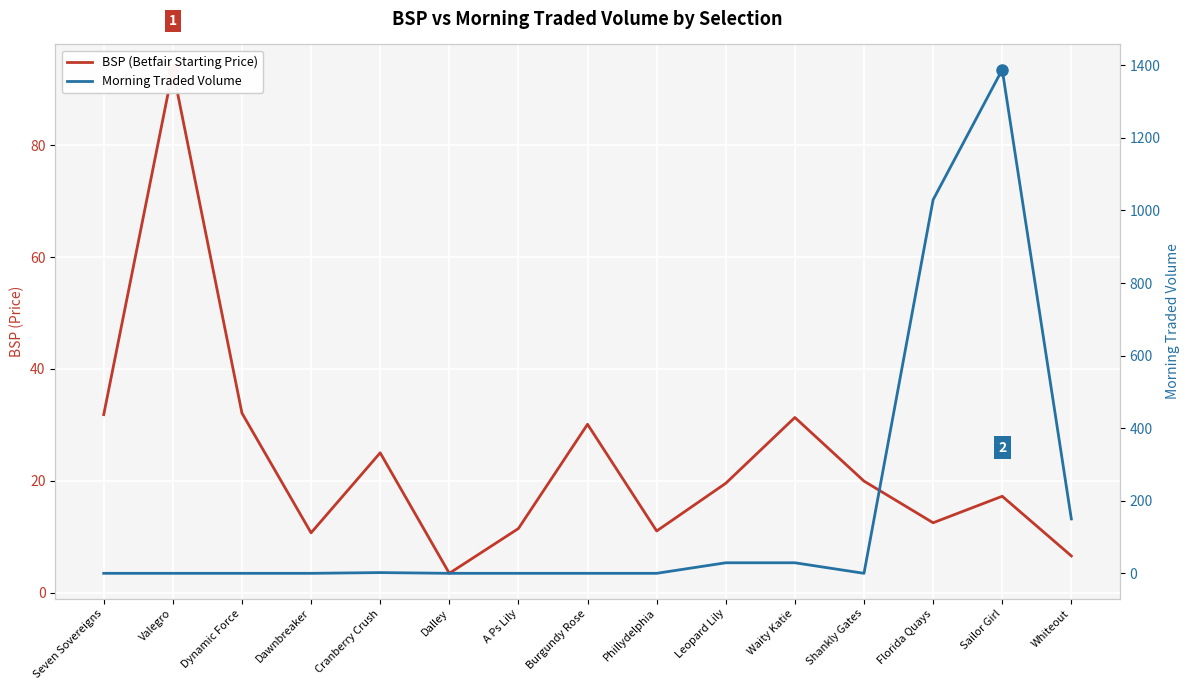

The Morning Traded Volume series shows 0.0 at Dynamic Force. True or false?

True